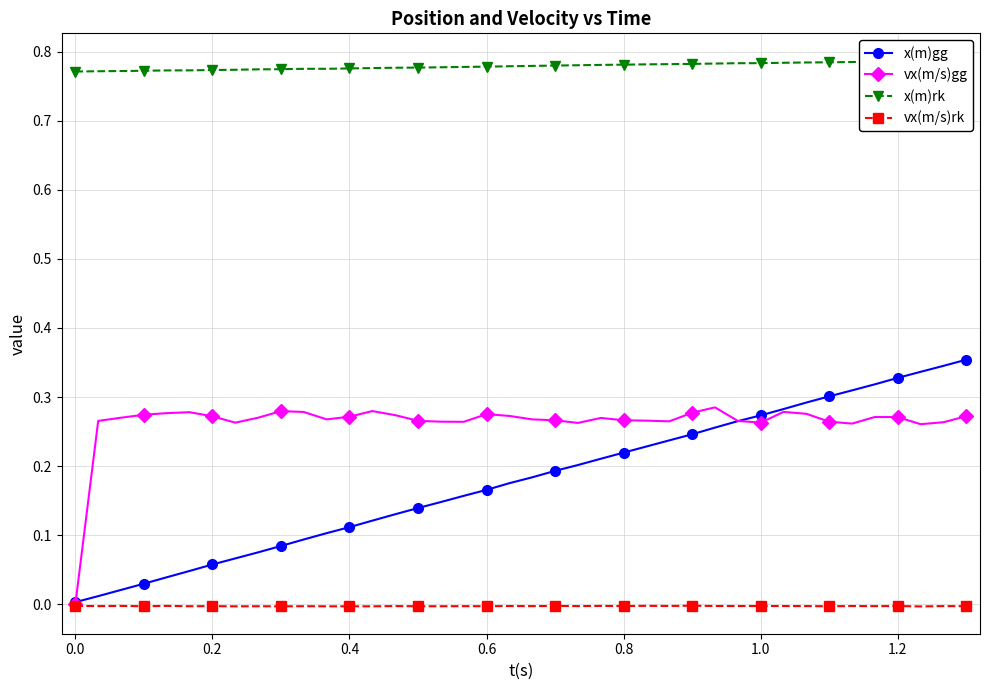

True or false: vx(m/s)gg and vx(m/s)rk intersect in this chart.

False